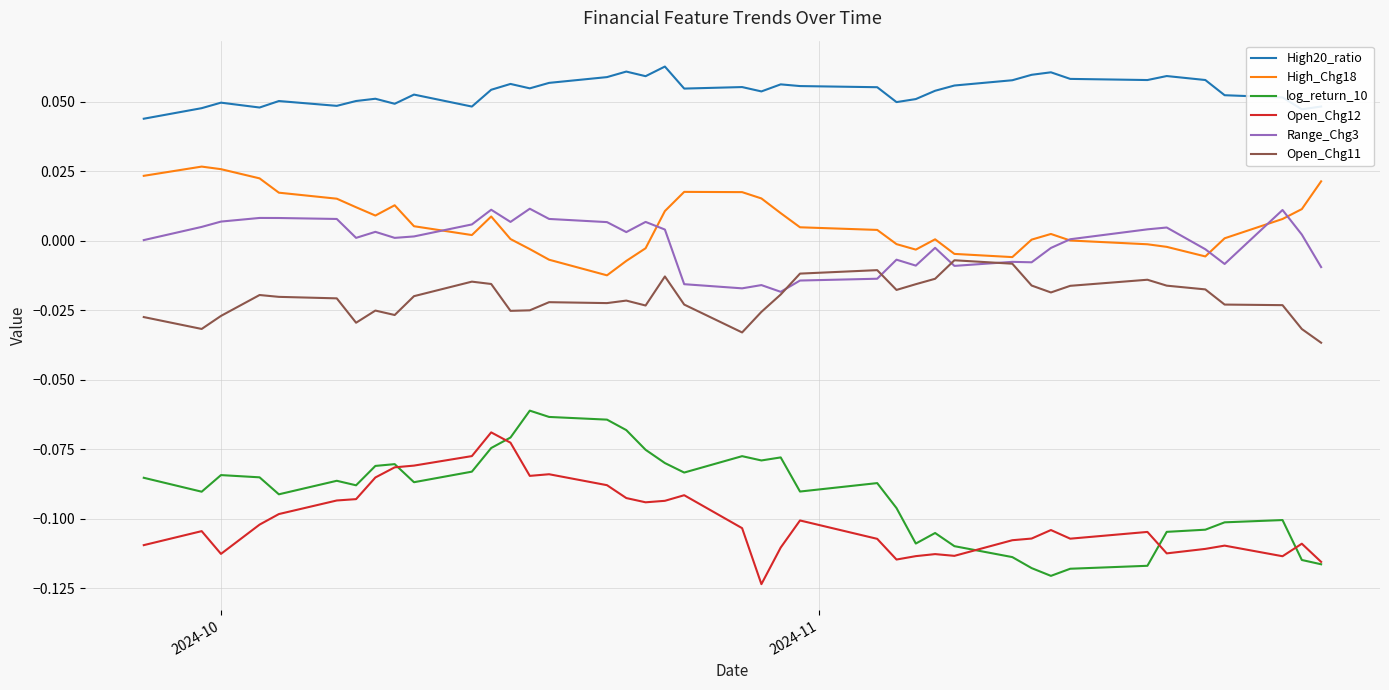

What are all the series names shown in the legend?

High20_ratio, High_Chg18, log_return_10, Open_Chg12, Range_Chg3, Open_Chg11